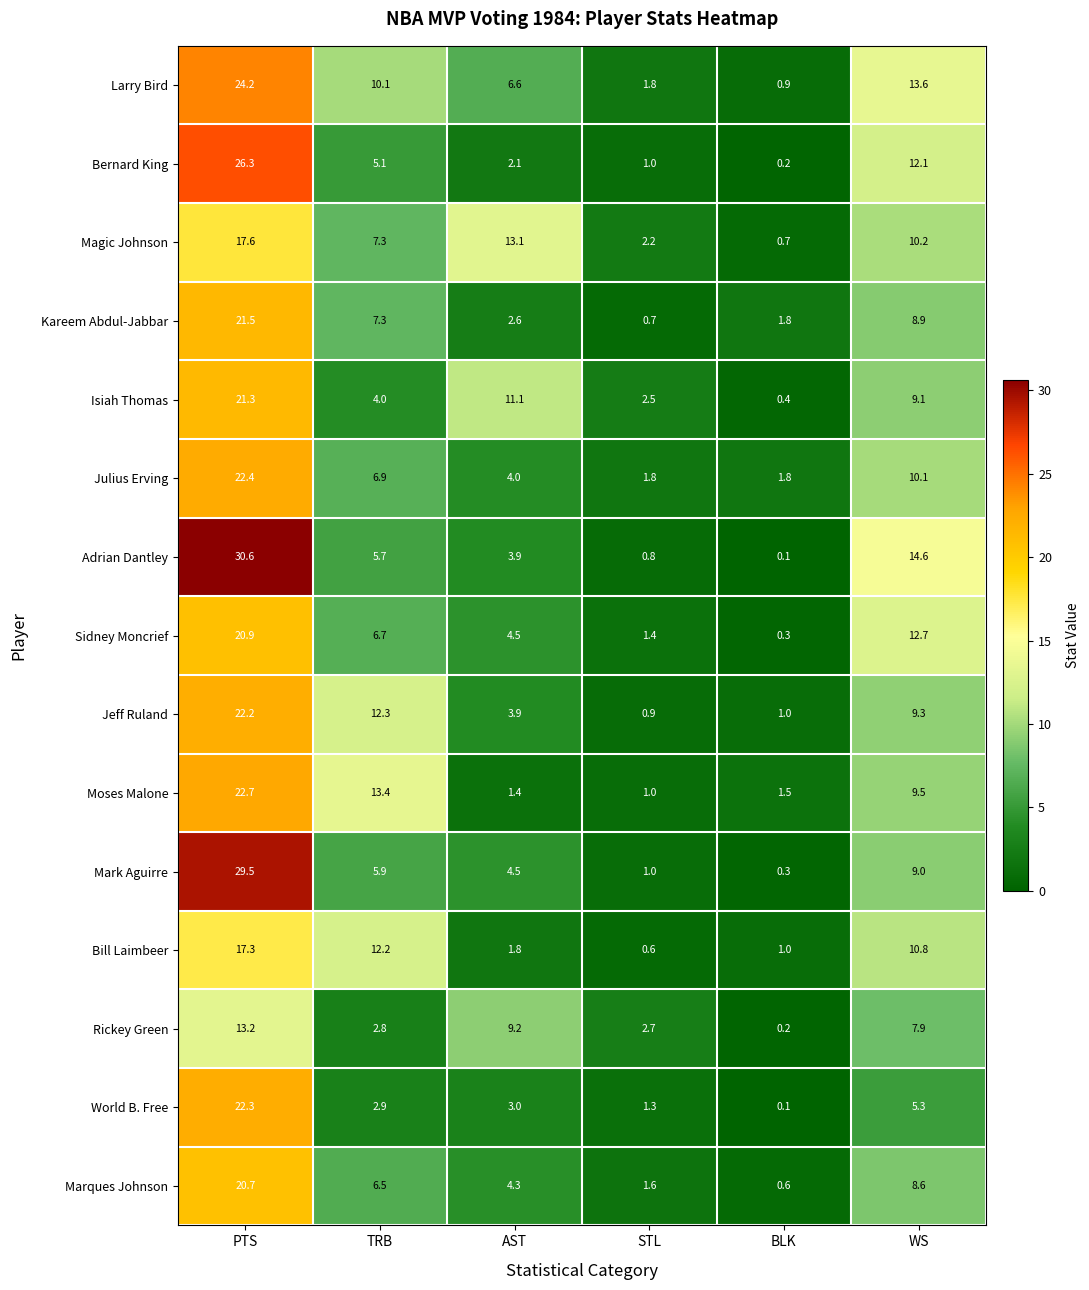

What is the approximate value of Isiah Thomas at TRB?

4.0